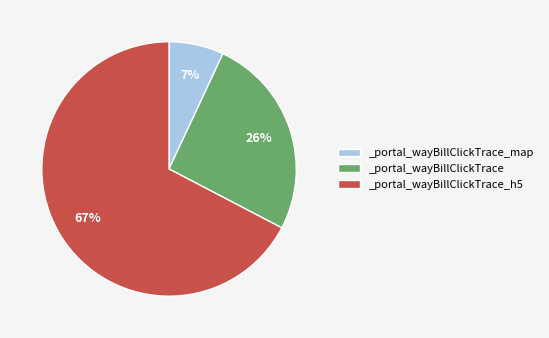

True or false: _portal_wayBillClickTrace_h5 accounts for 53% of the total.

False